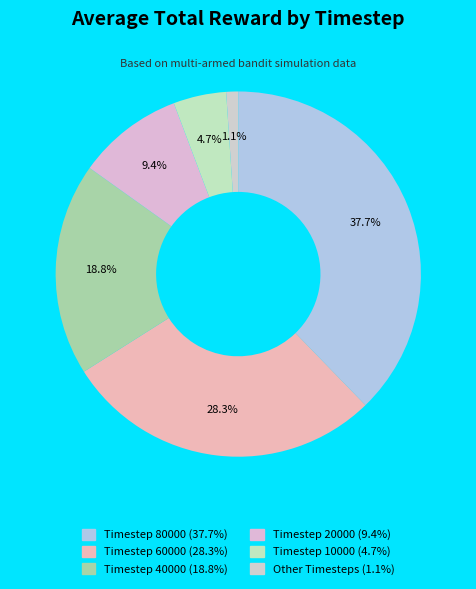

Which slice is the largest?

80000